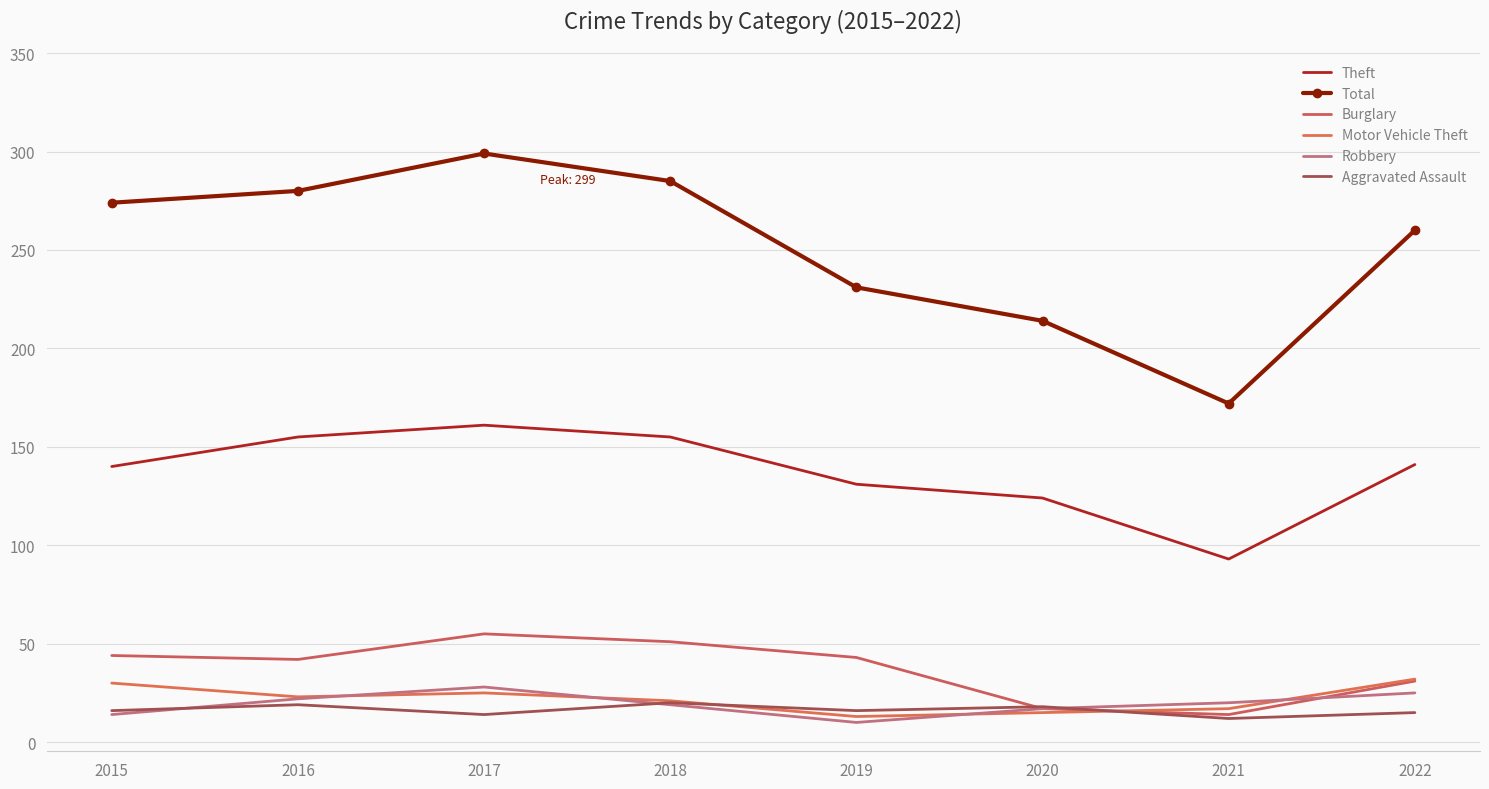

What are all the series names shown in the legend?

Theft, Total, Burglary, Motor Vehicle Theft, Robbery, Aggravated Assault